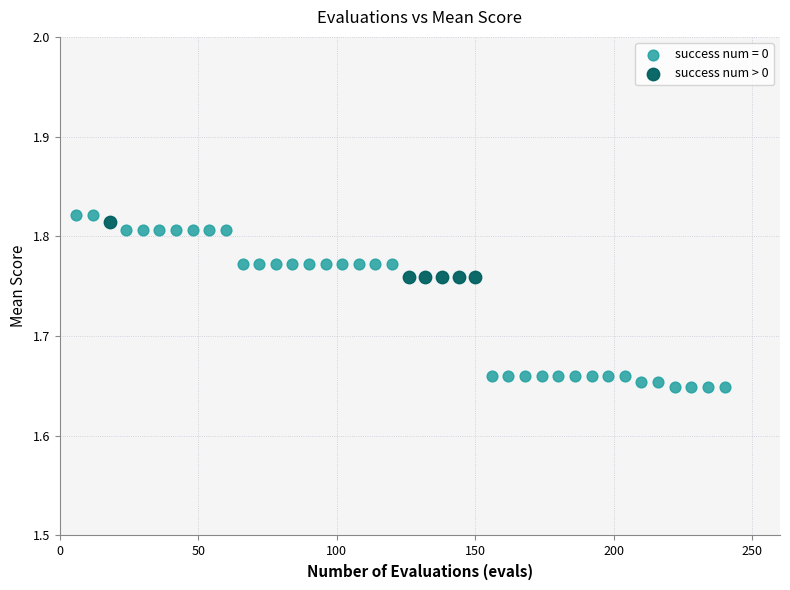

Which series has the widest spread of Y values?

success num = 0